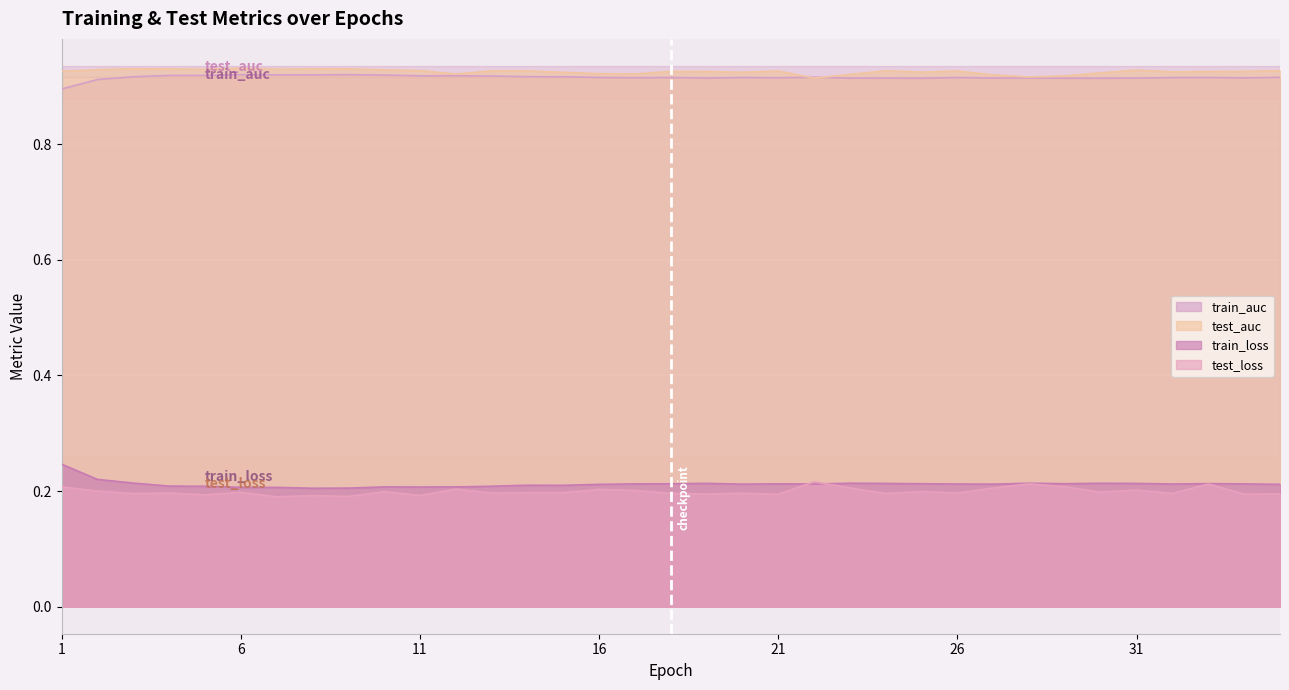

True or false: train_auc and test_auc cross at least once.

True